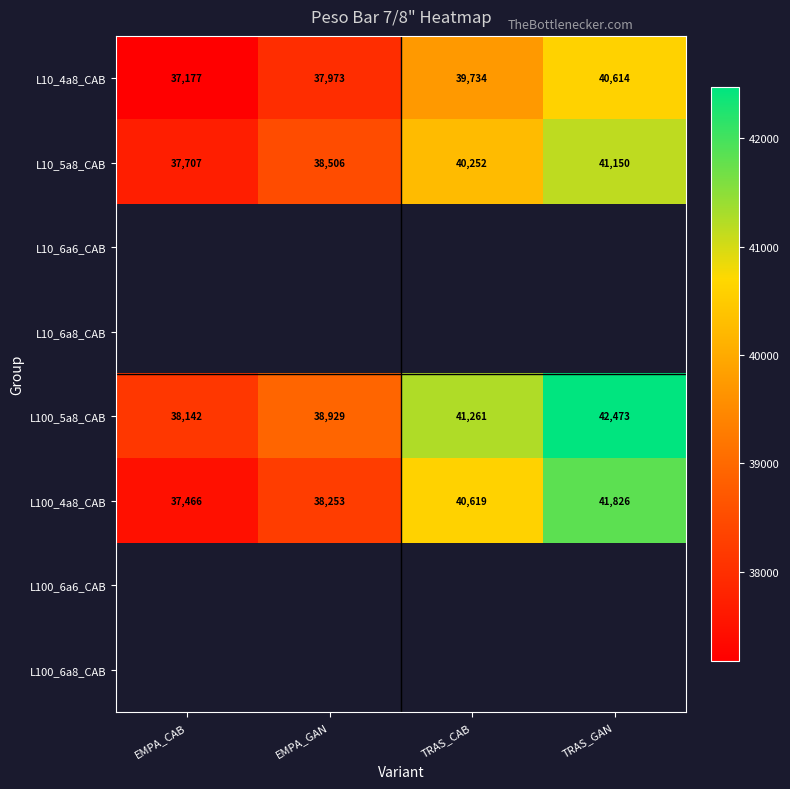

At how many categories does at least one series exceed 41689?

1